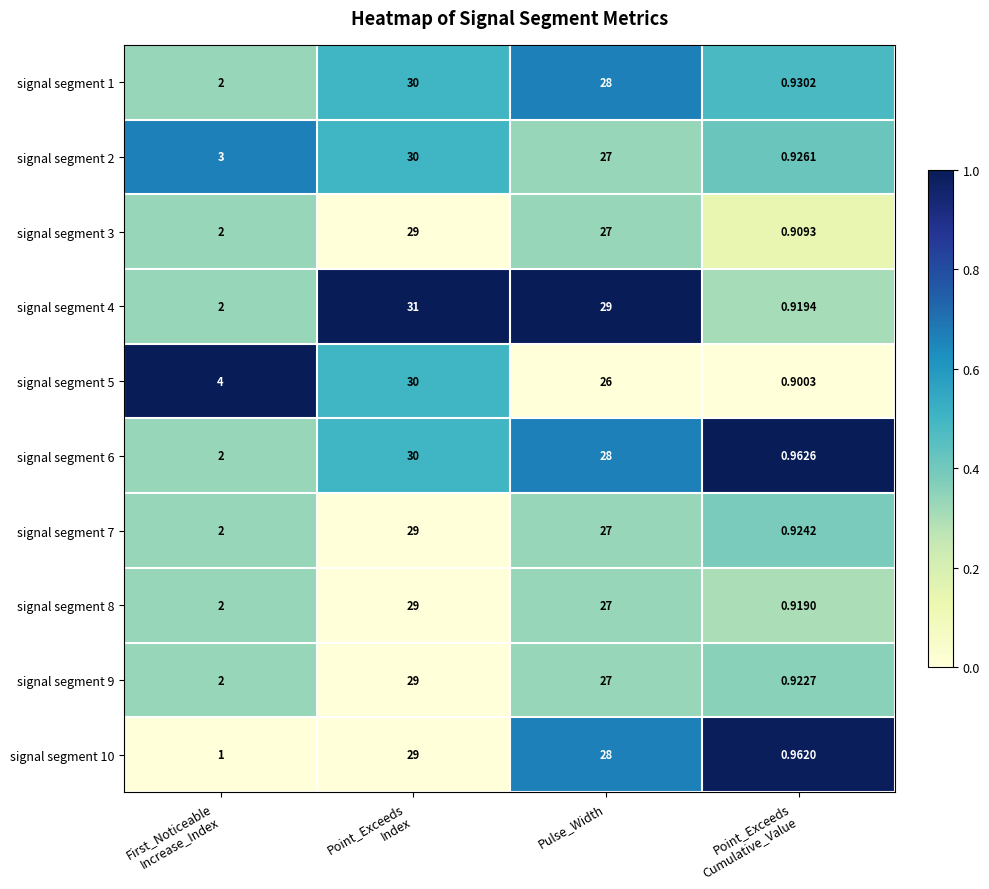

Which series has the widest spread of values?

signal segment 4